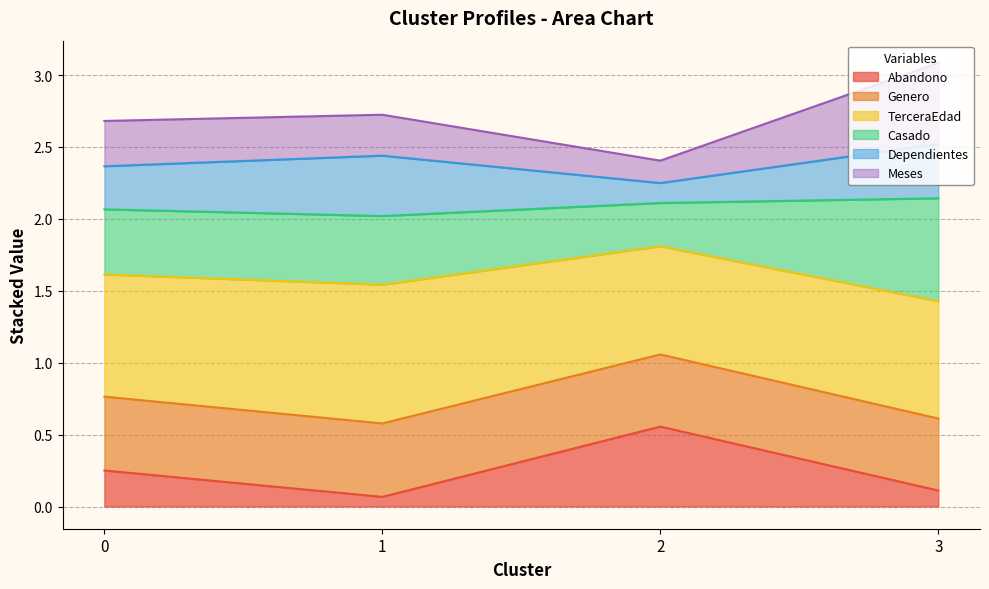

The value of Dependientes at 2 is 1.7. True or false?

False